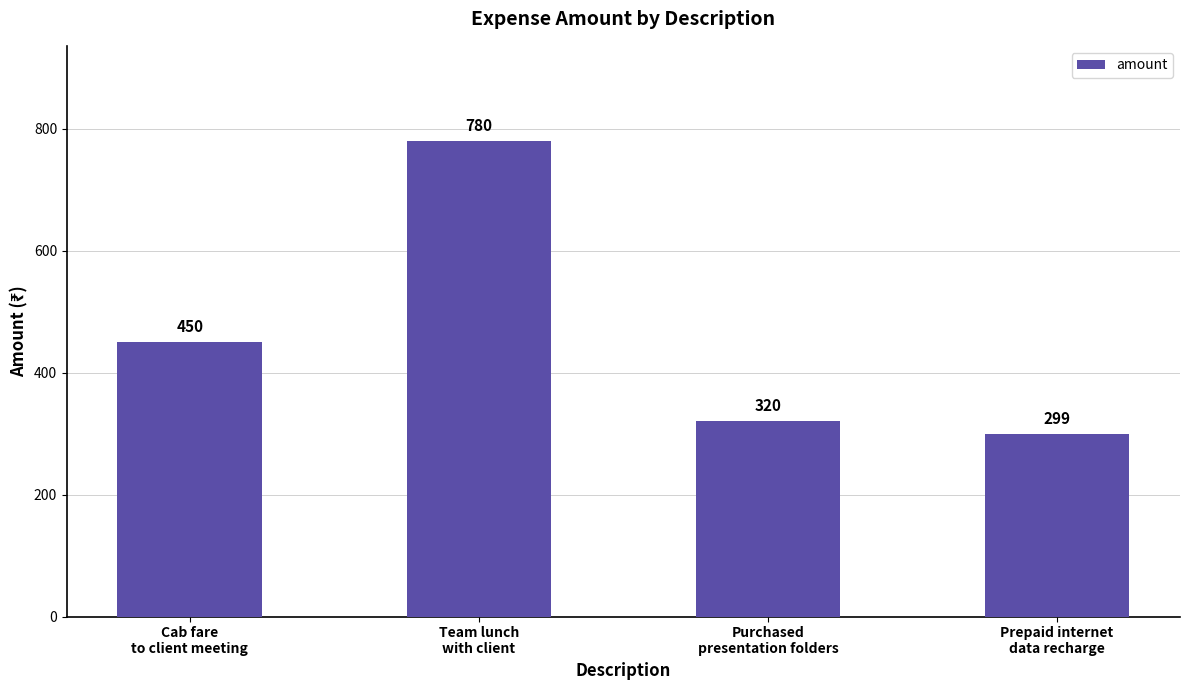

What is the difference between the values at Team lunch
with client and Prepaid internet
data recharge?

481